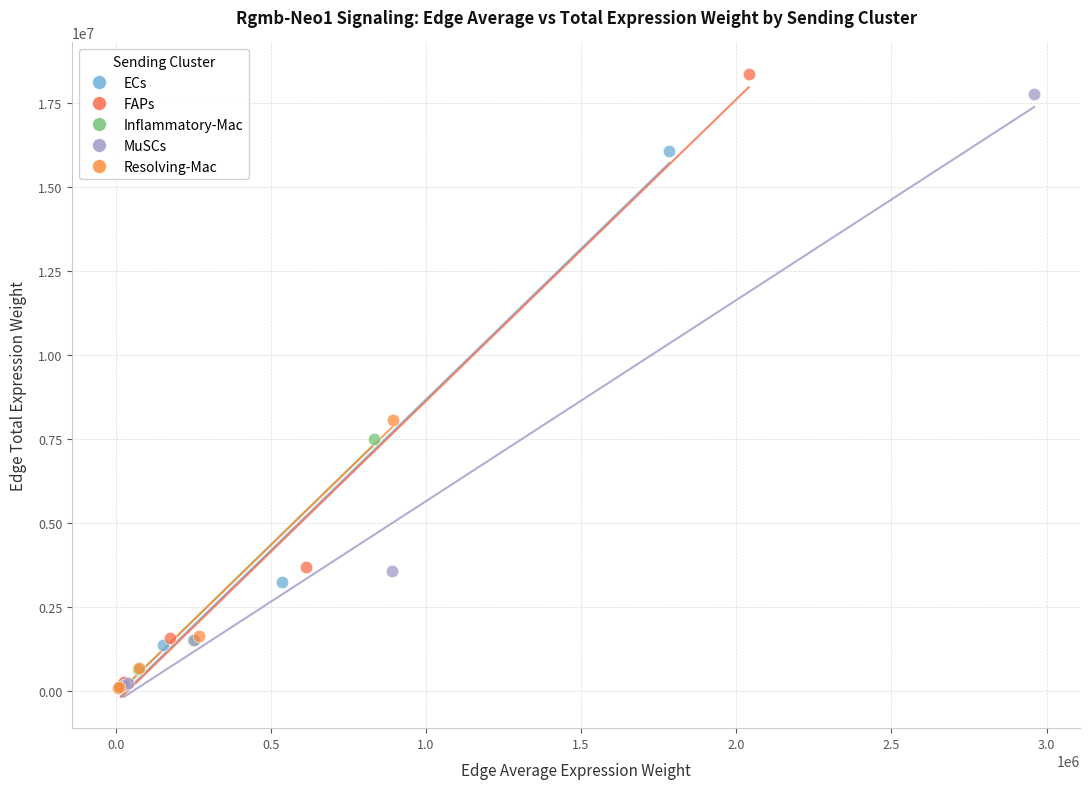

Which series has the widest spread of Y values?

FAPs